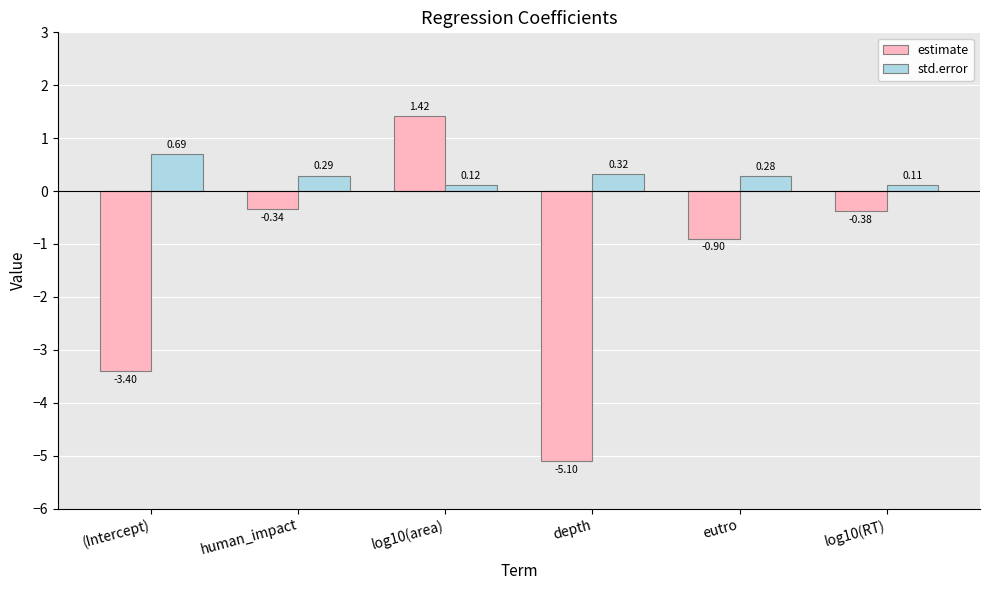

What is the sum of the std.error values at (Intercept) and log10(RT)?

0.8